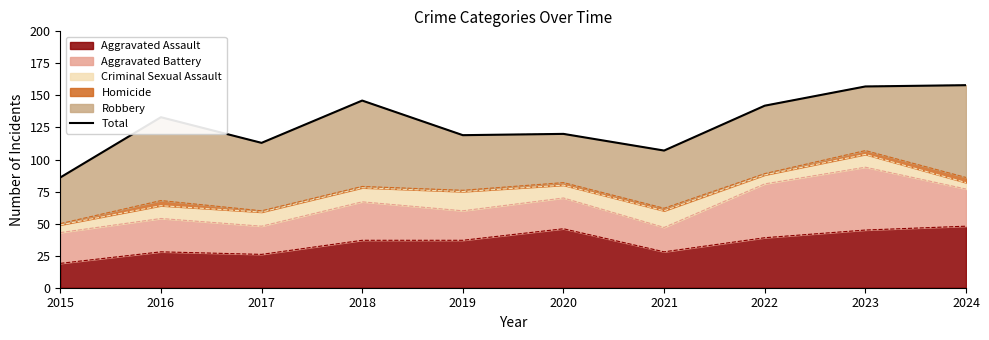

What is the sum of the values at 2021 and 2022?

249